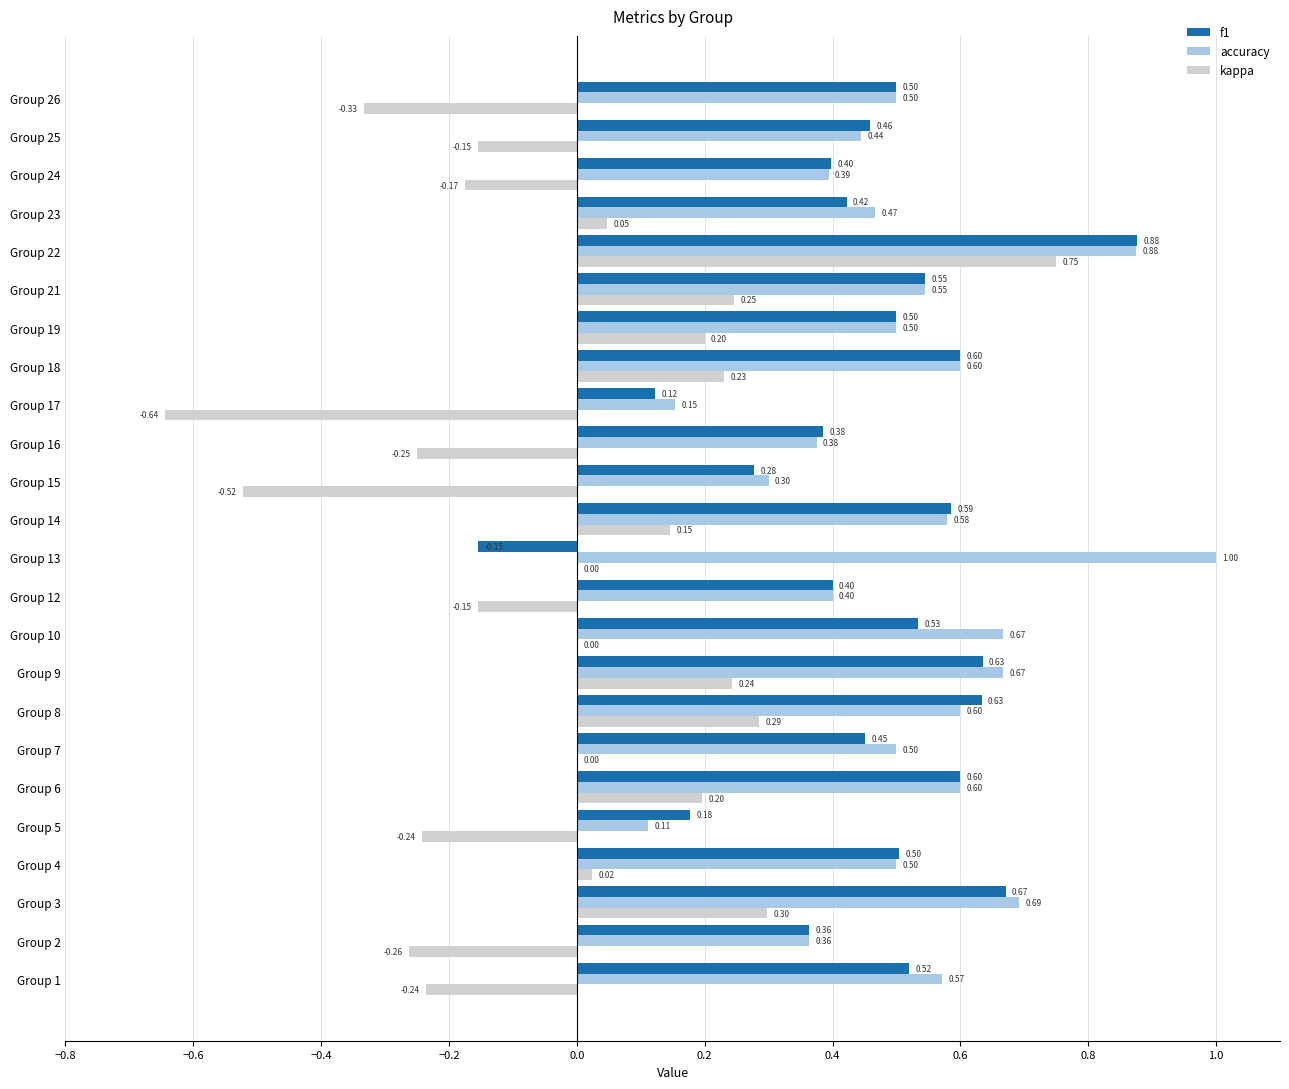

Is the value of f1 at Group 7 greater than the value of kappa at Group 13?

Yes